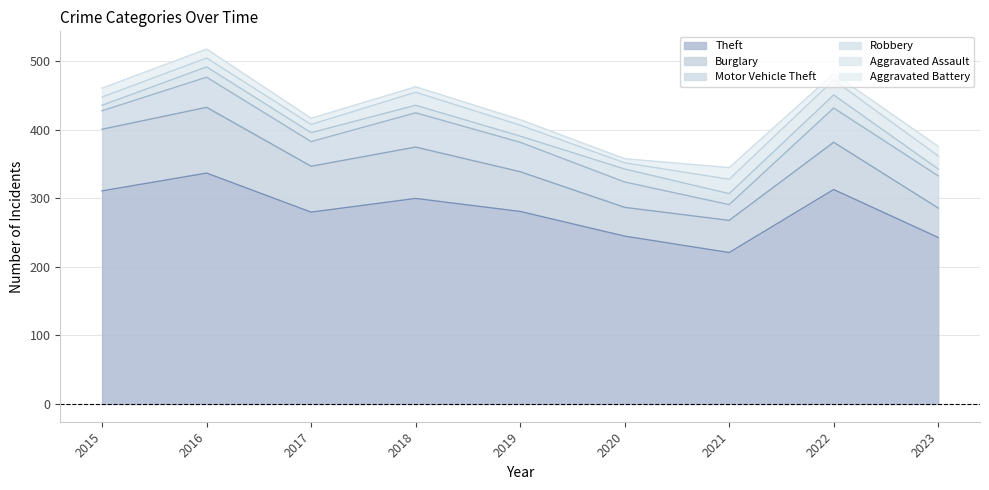

How many interior local peaks does the Robbery series have?

3